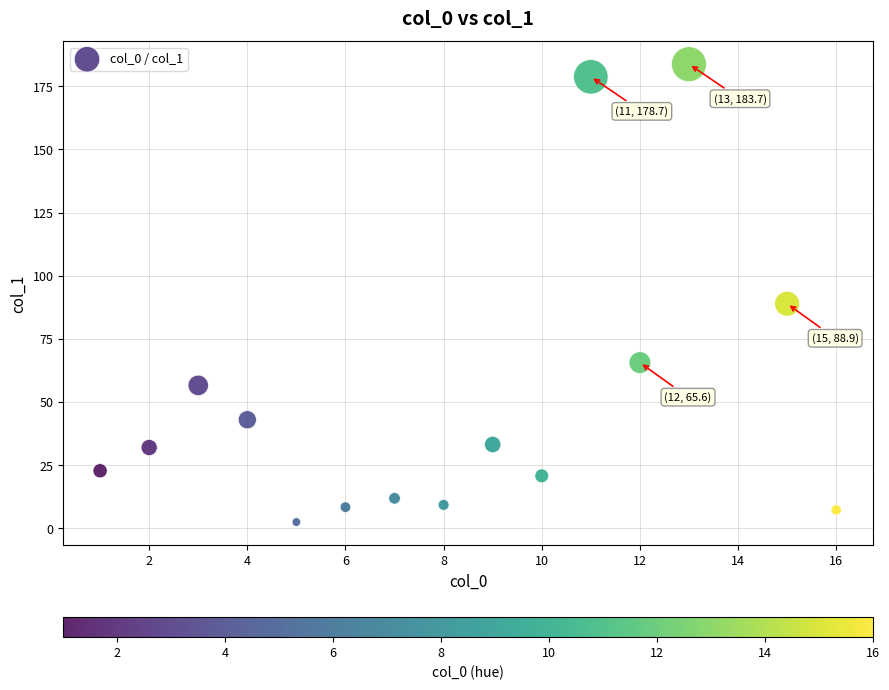

What is the range of X values (max minus min)?

15.0